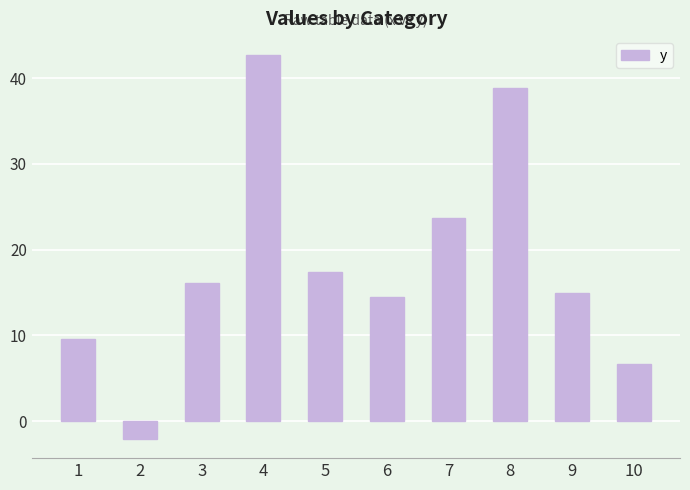

Between 6 and 1, which is larger?

6